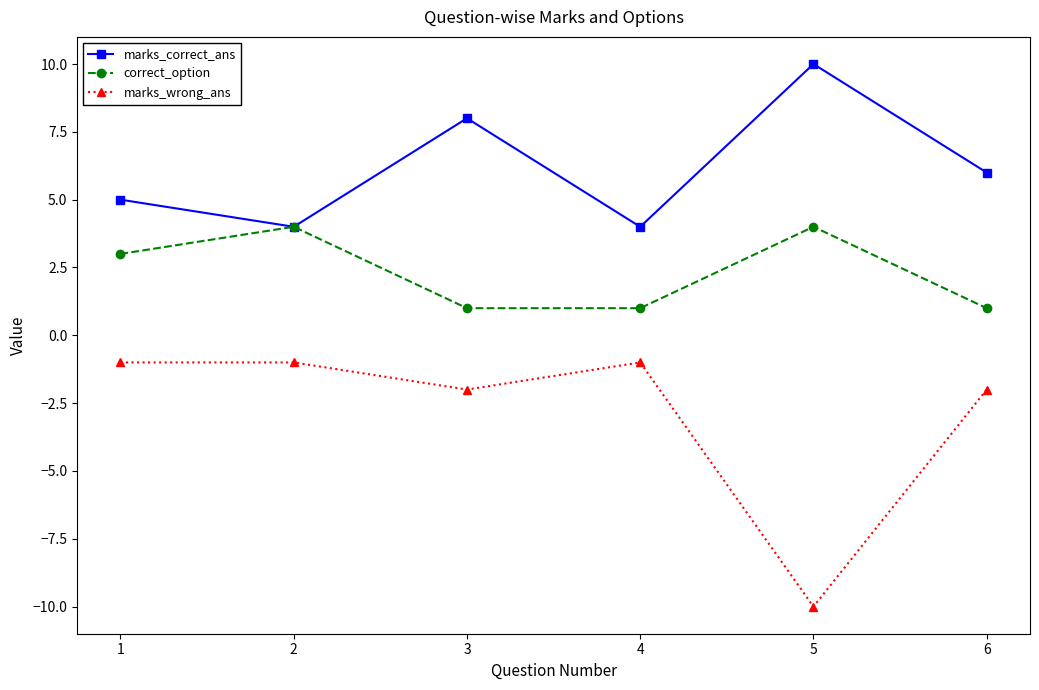

How many interior local peaks does the marks_correct_ans series have?

2